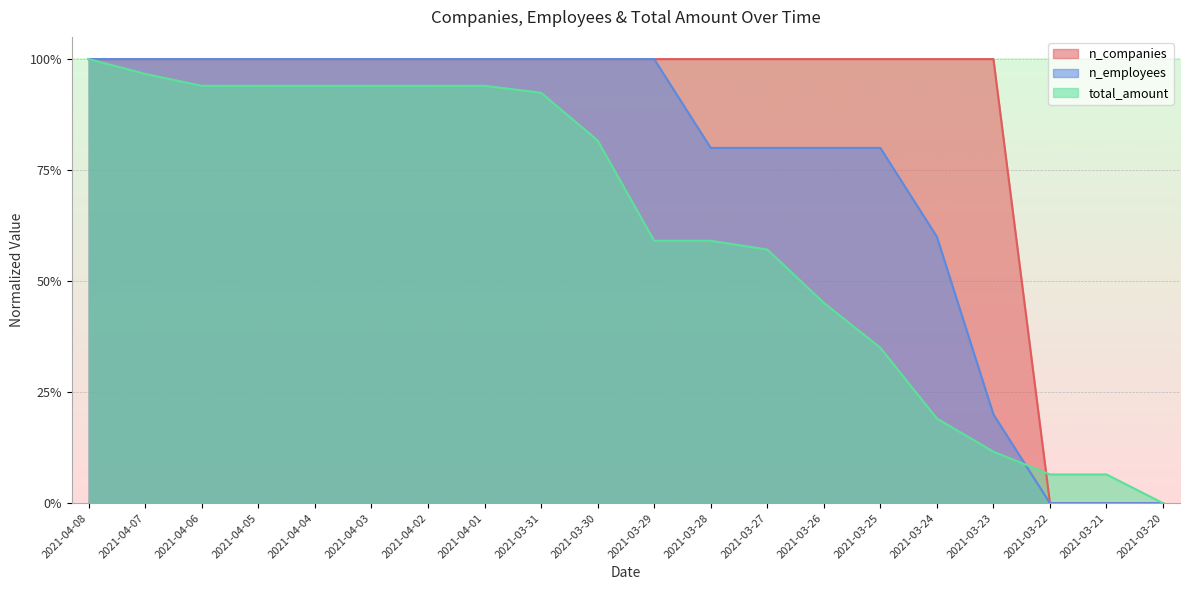

After their last crossing, which series has the higher values: total_amount or n_companies?

total_amount